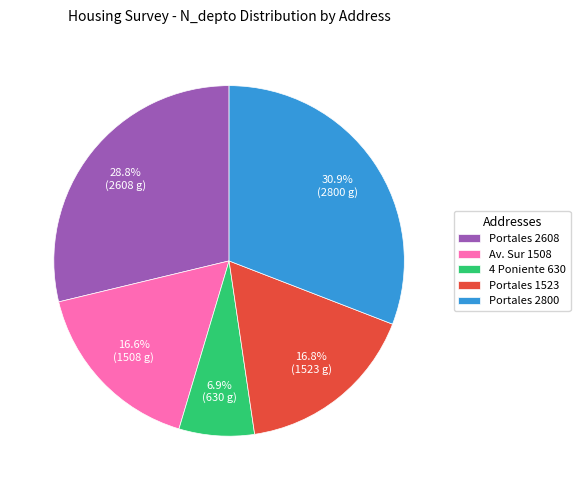

Which slice is the largest?

Portales 2800